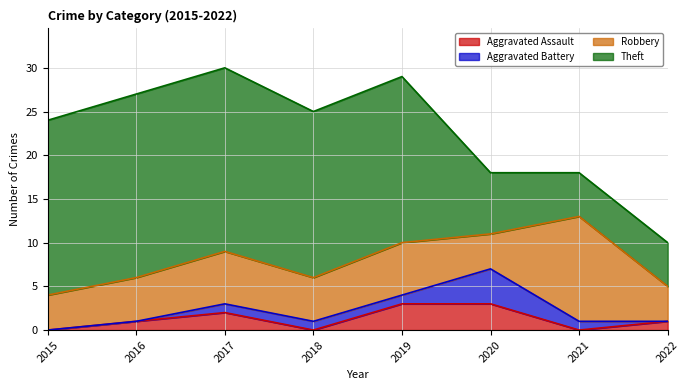

Reading left to right, transcribe all the data shown in this chart.

Aggravated Assault: 0	1	2	0	3	3	0	1
Aggravated Battery: 0	0	1	1	1	4	1	0
Robbery: 4	5	6	5	6	4	12	4
Theft: 20	21	21	19	19	7	5	5